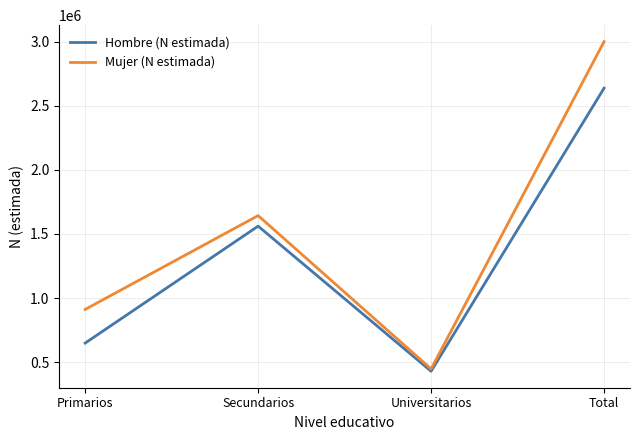

At which category is the sum across all series the highest?

Total